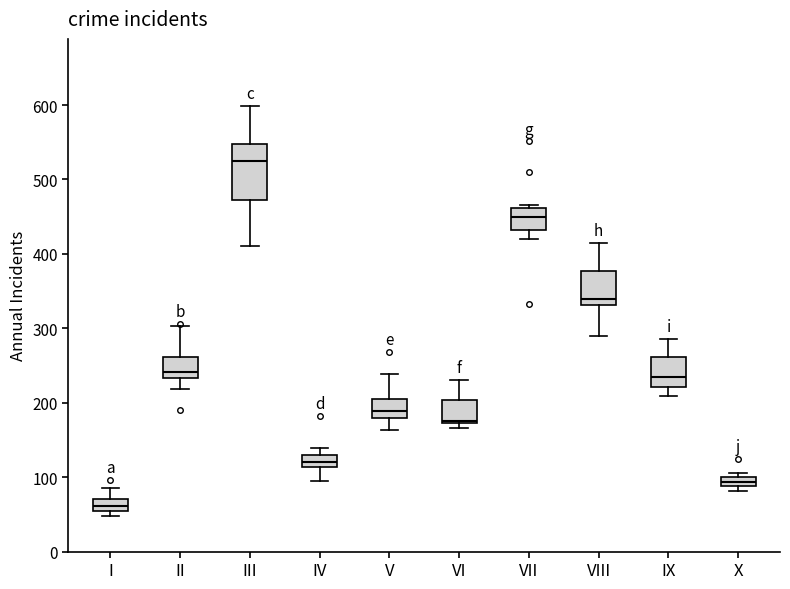

Comparing the boxes themselves (not the whiskers), which one is the tallest?

III